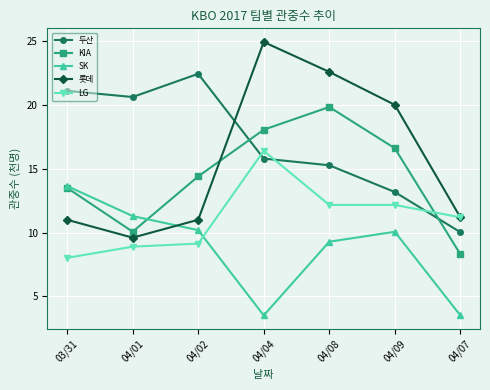

Count the number of data series in this chart.

5